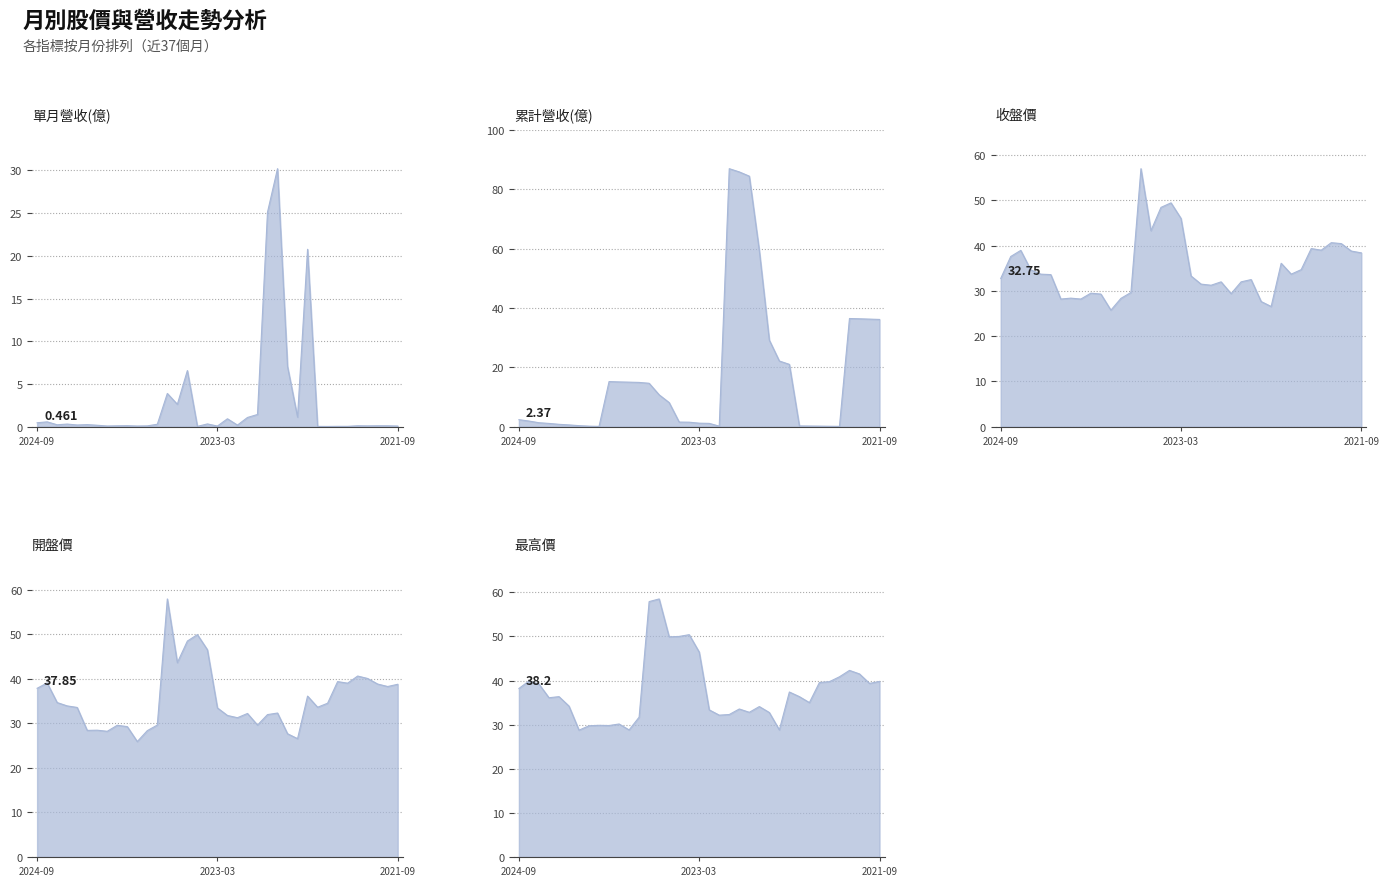

Count the number of categories in the chart.

37